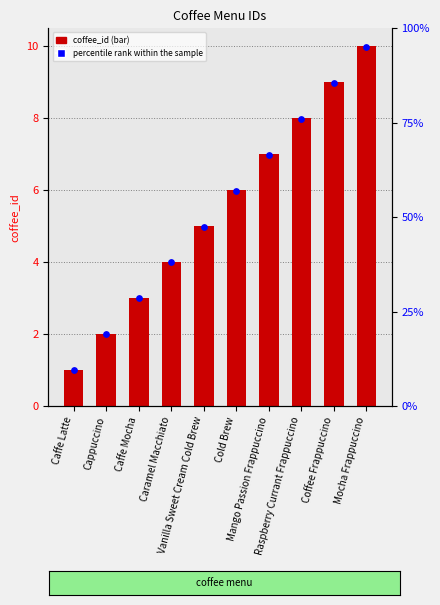

At how many categories does at least one series exceed 7?

3